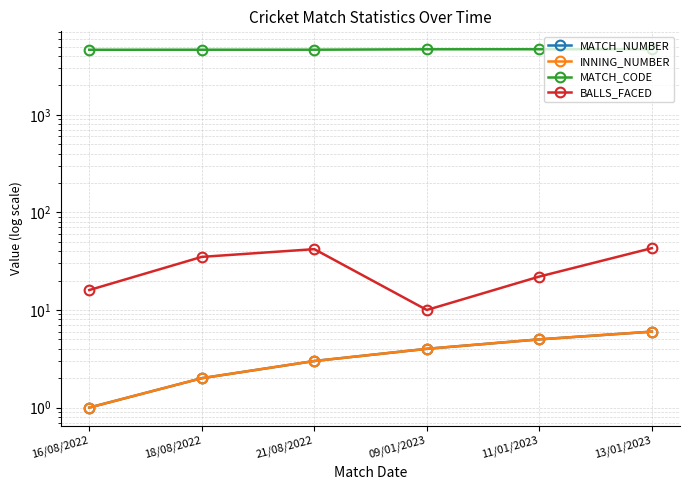

What is the spread (max minus min) of values at 16/08/2022?

4633